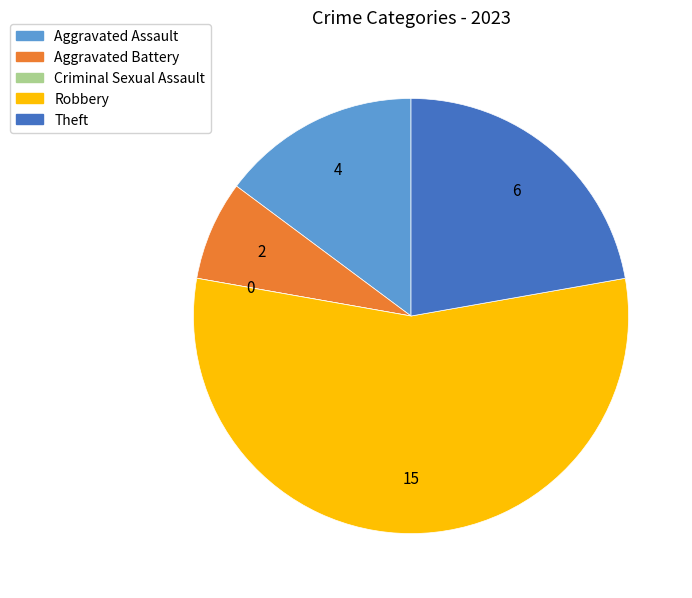

Do Aggravated Assault and Aggravated Battery together represent more than half of the pie?

No